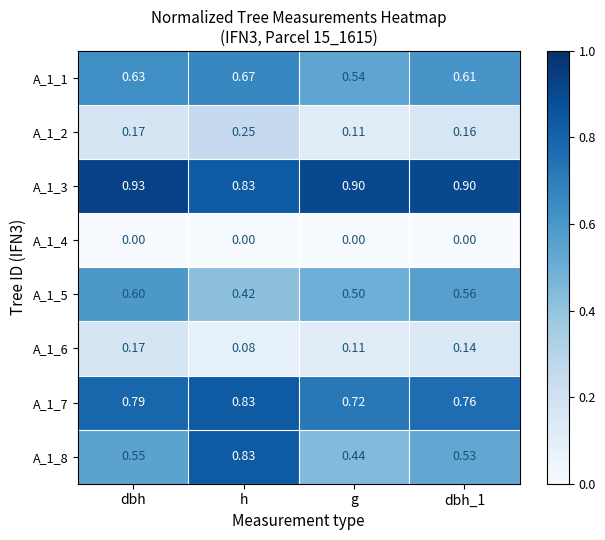

At which label does A_1_5 reach its minimum?

h